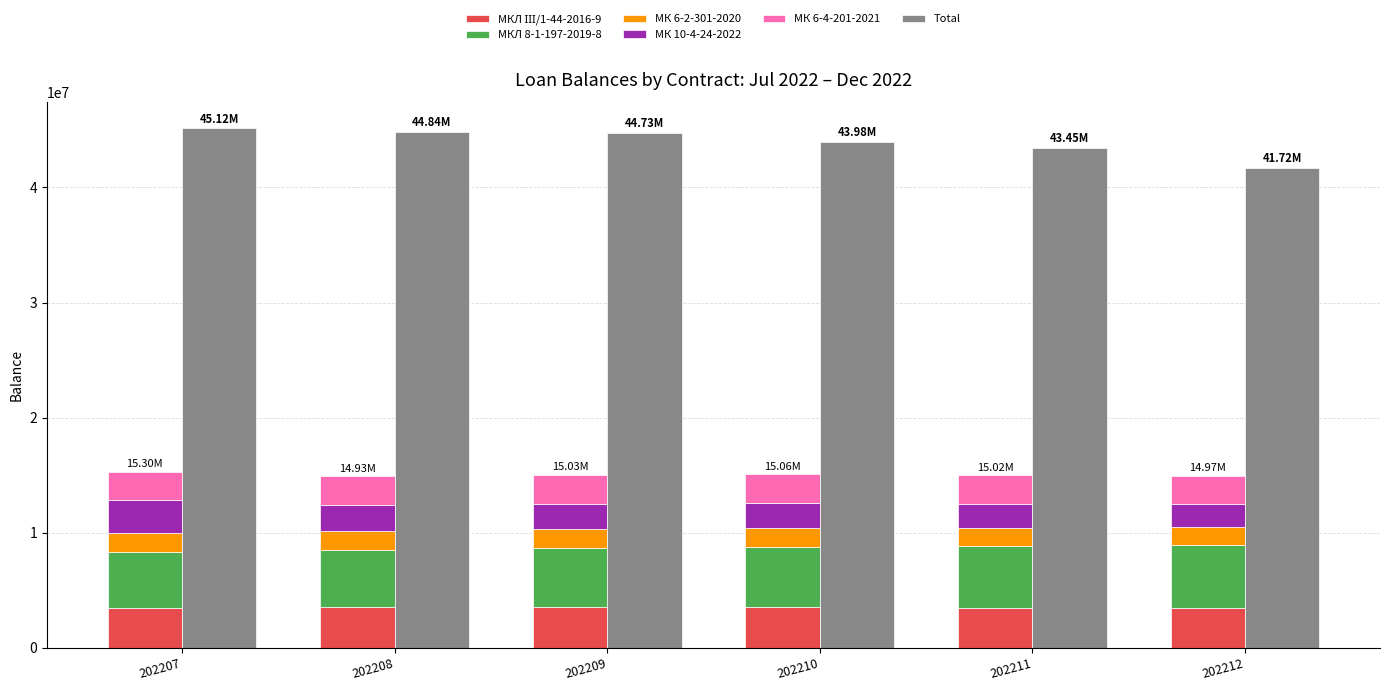

Which series has the largest range (max minus min)?

Total